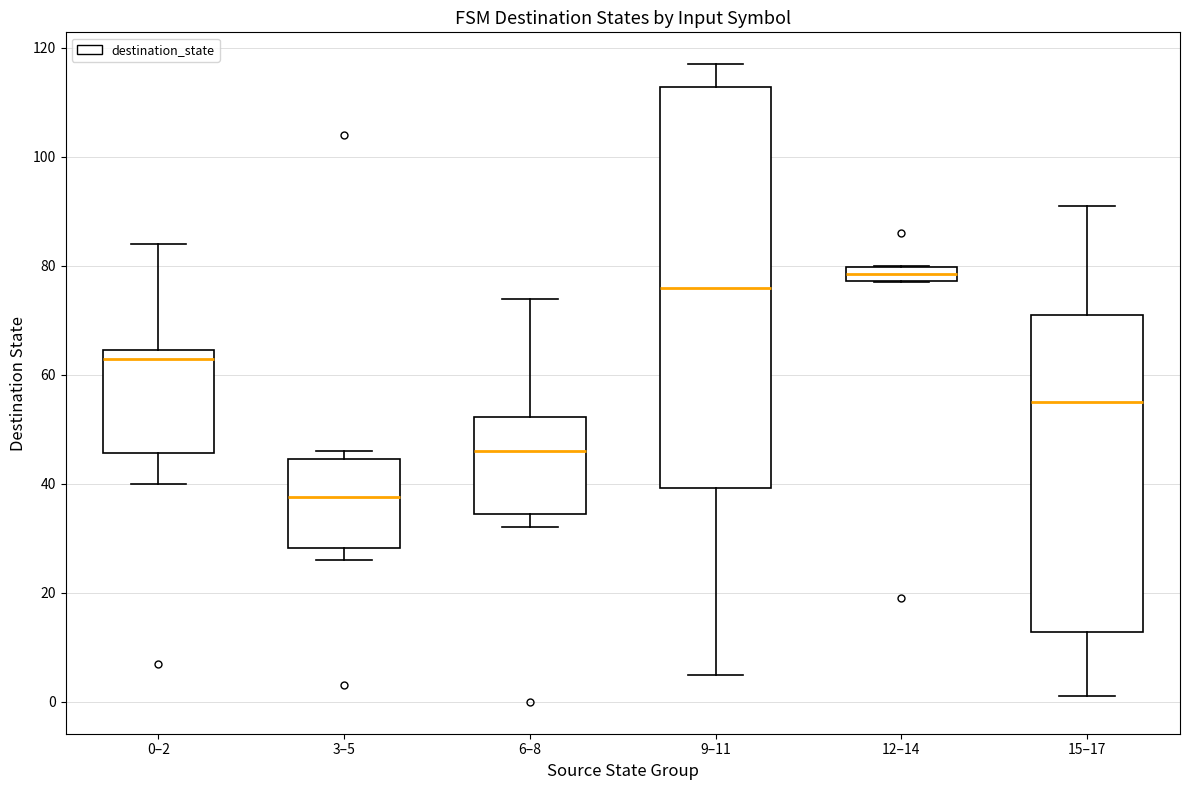

Which box has the lowest median line?

3–5